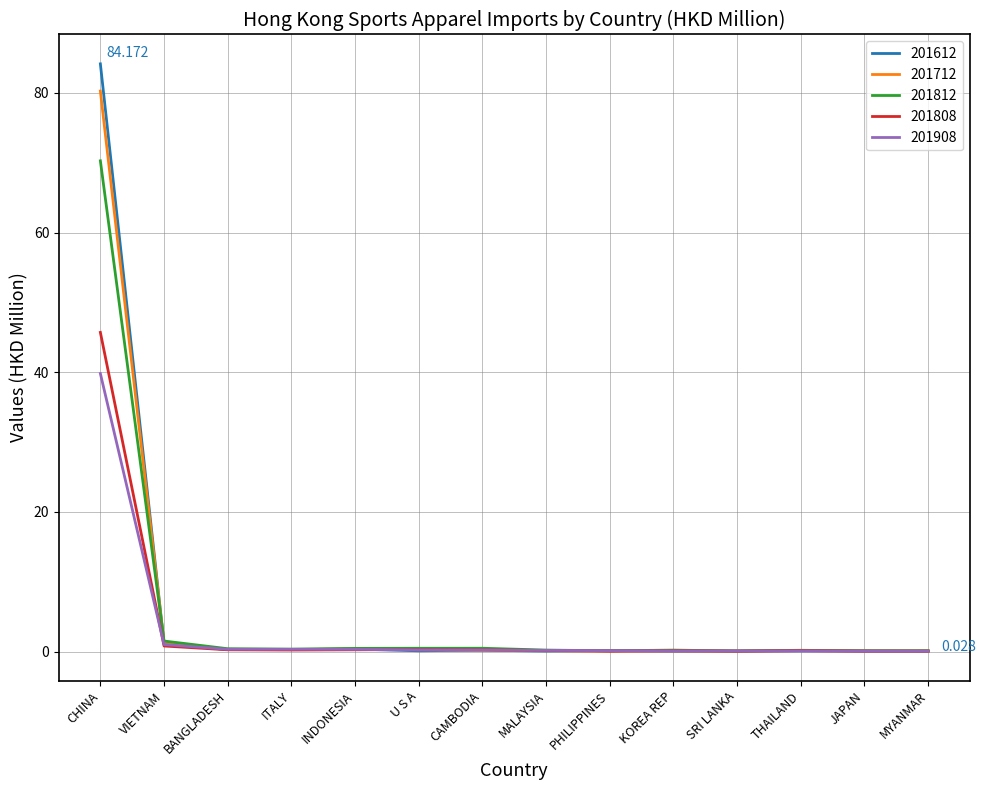

Is the value of 201808 at CHINA greater than the value of 201712 at MALAYSIA?

Yes